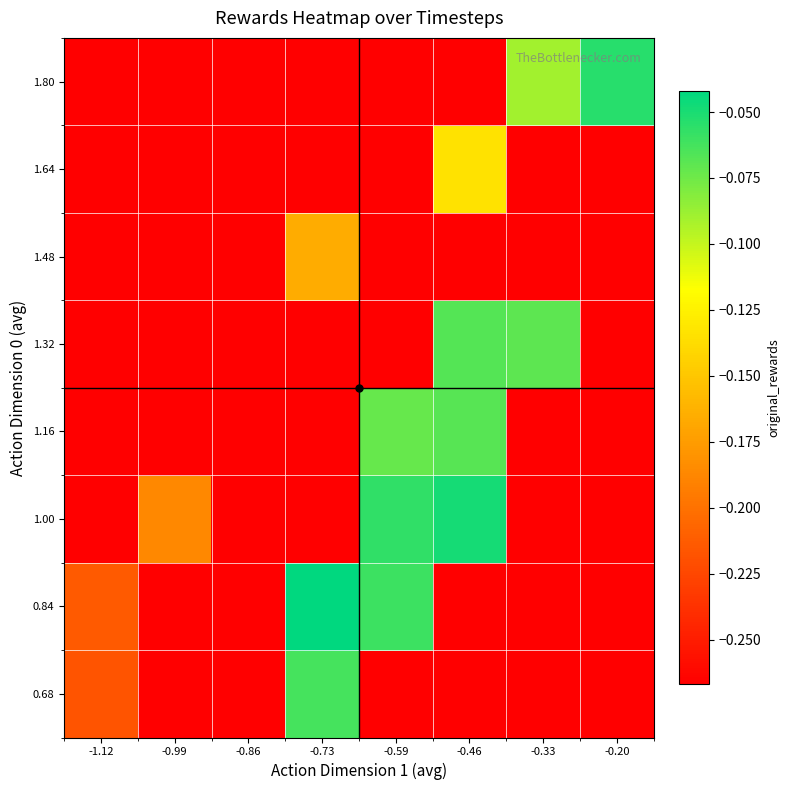

What is the total value across all series at -0.86?

-2.1